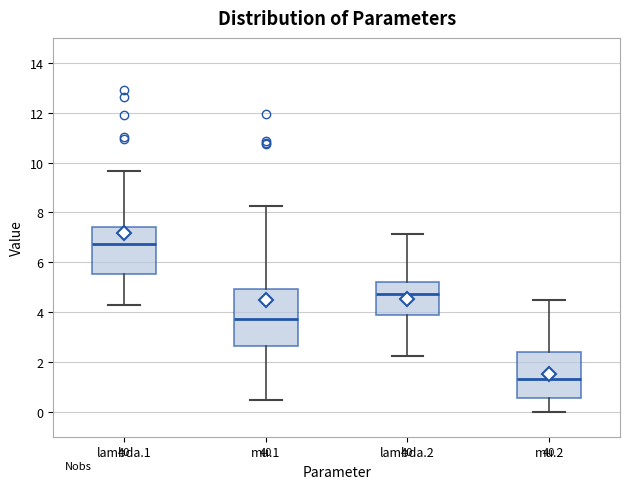

Reading left to right, read every box against the y-axis: the position of its median line, the range the box covers, and the ends of its whiskers. The values are not printed on the chart, so give them approximately, as read against the axis.

lambda.1: median 6.8, box 5.6 to 7.4, whiskers 4.2 to 9.6
mu.1: median 3.8, box 2.6 to 5.0, whiskers 0.4 to 8.2
lambda.2: median 4.8, box 3.8 to 5.2, whiskers 2.2 to 7.2
mu.2: median 1.4, box 0.6 to 2.4, whiskers 0.0 to 4.4